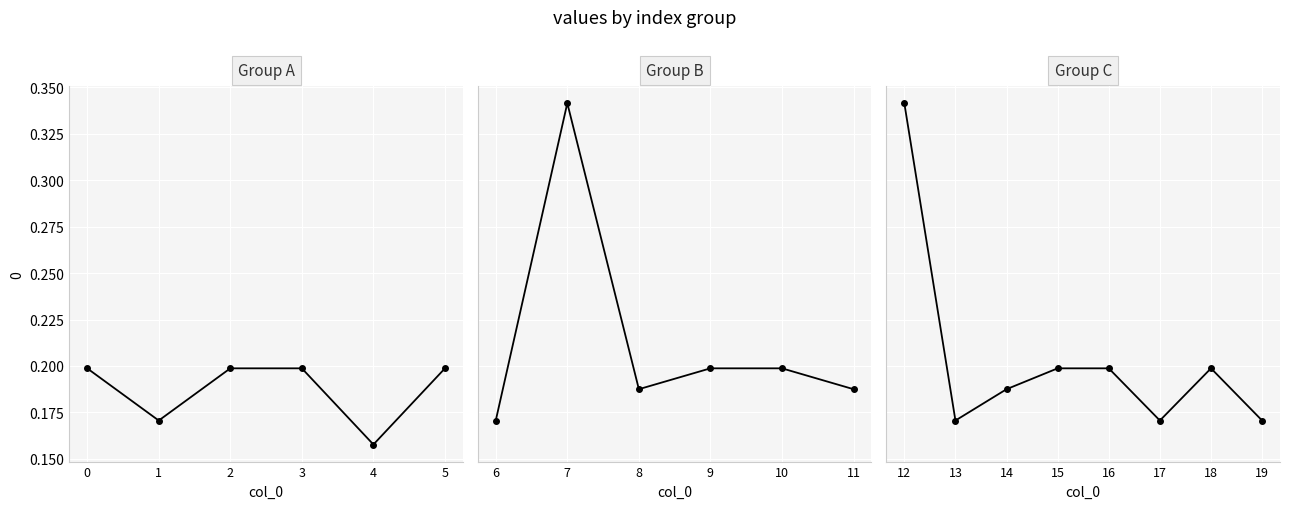

Rank the categories by value from lowest to highest.

4, 1, 6, 13, 17, 19, 8, 11, 14, 0, 2, 3, 5, 9, 10, 15, 16, 18, 7, 12